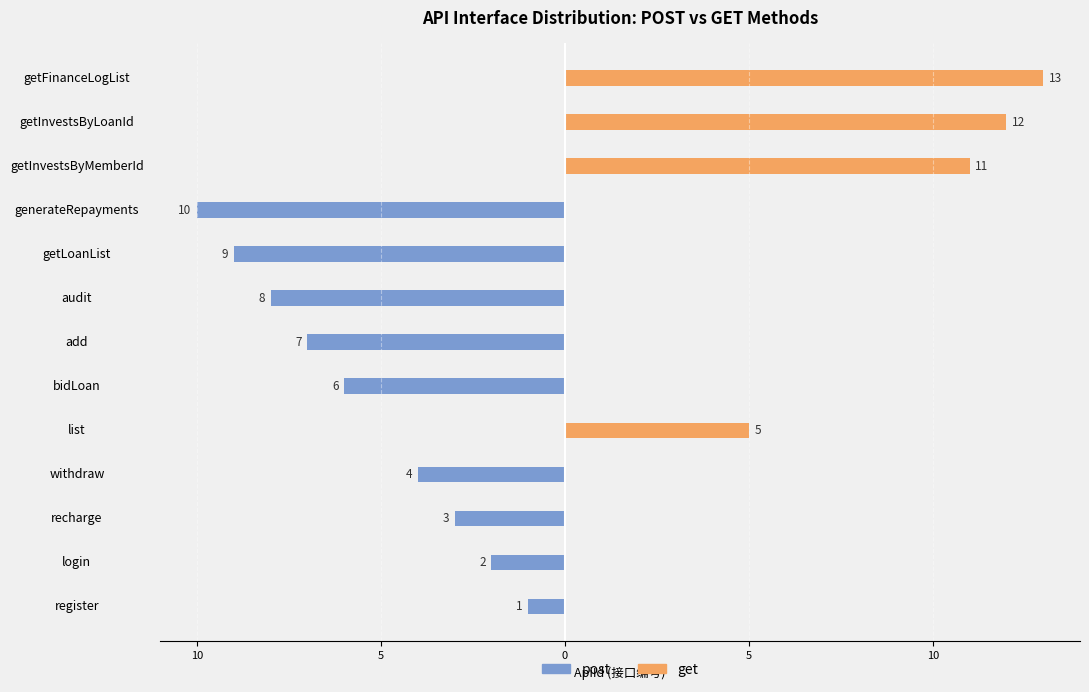

The value of get at bidLoan is 7. True or false?

False